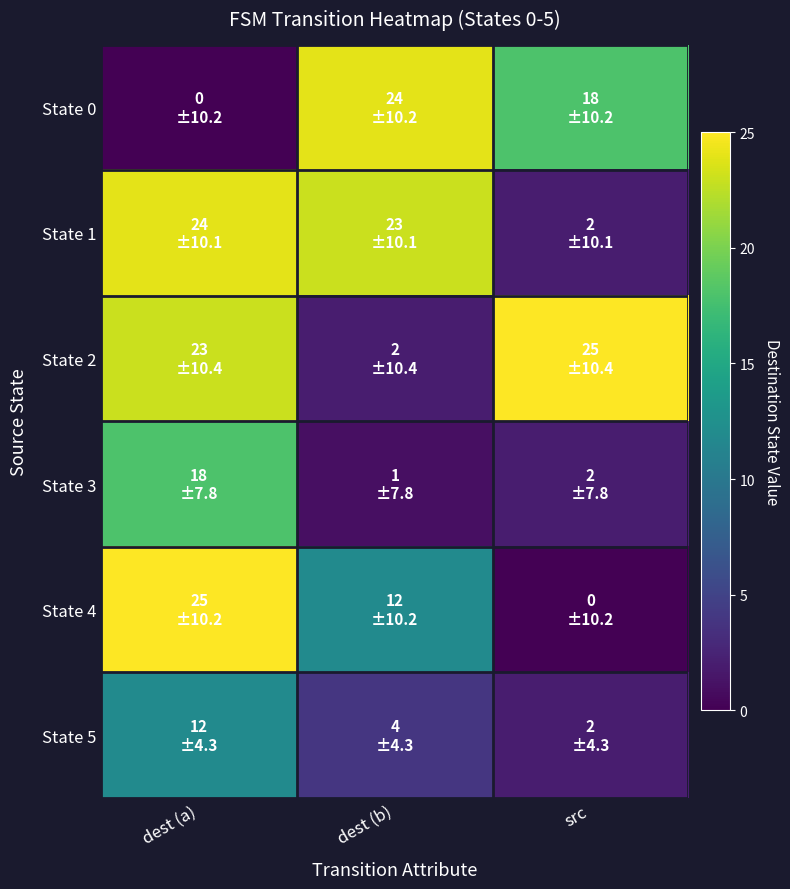

Count the number of categories in the chart.

3